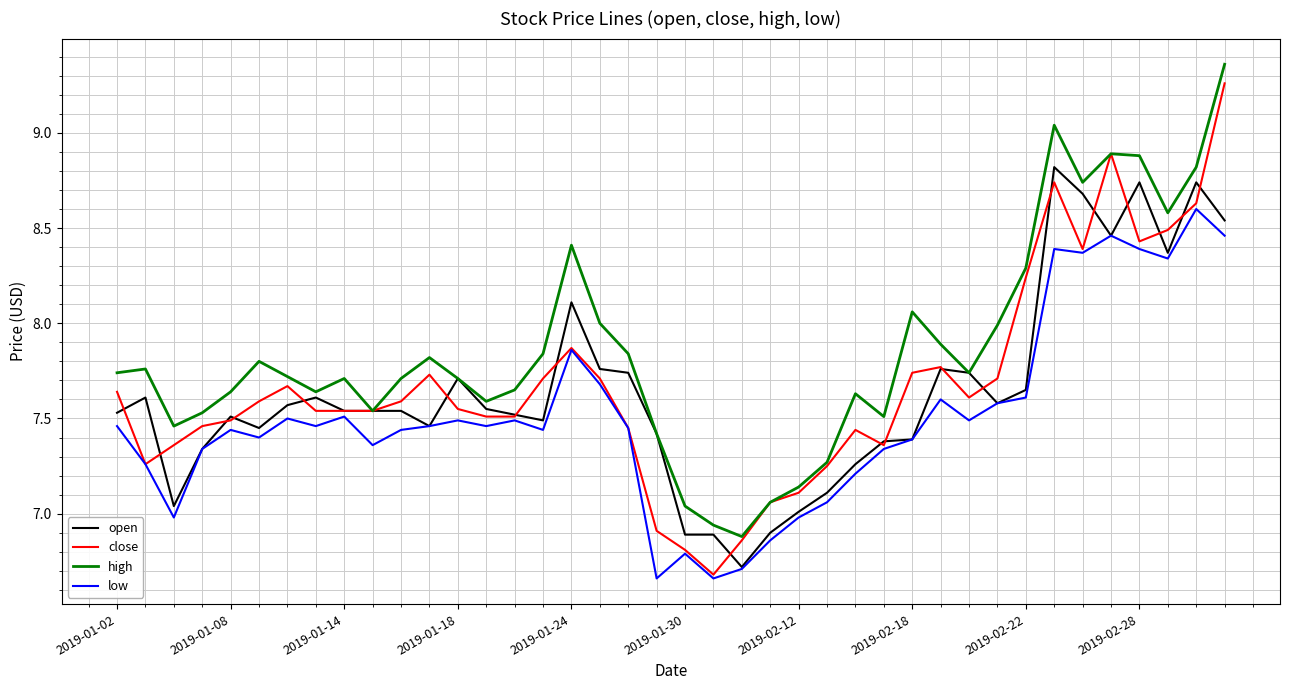

What is the highest value of the open series?

8.8